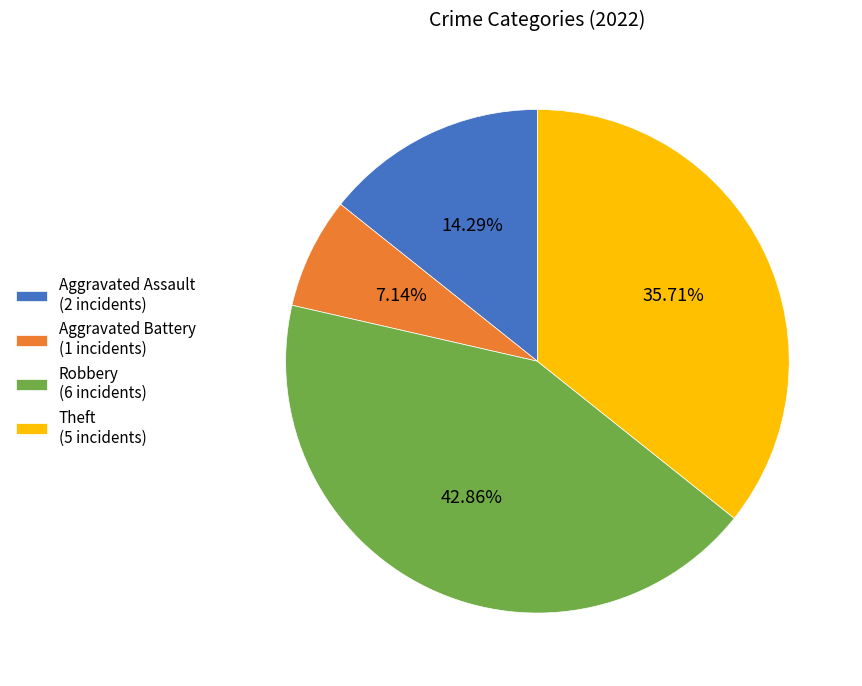

To the nearest percent, what portion does Theft represent?

36%